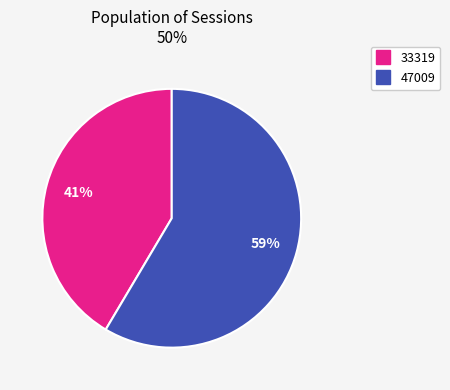

Between 33319 and 47009, which is larger?

47009